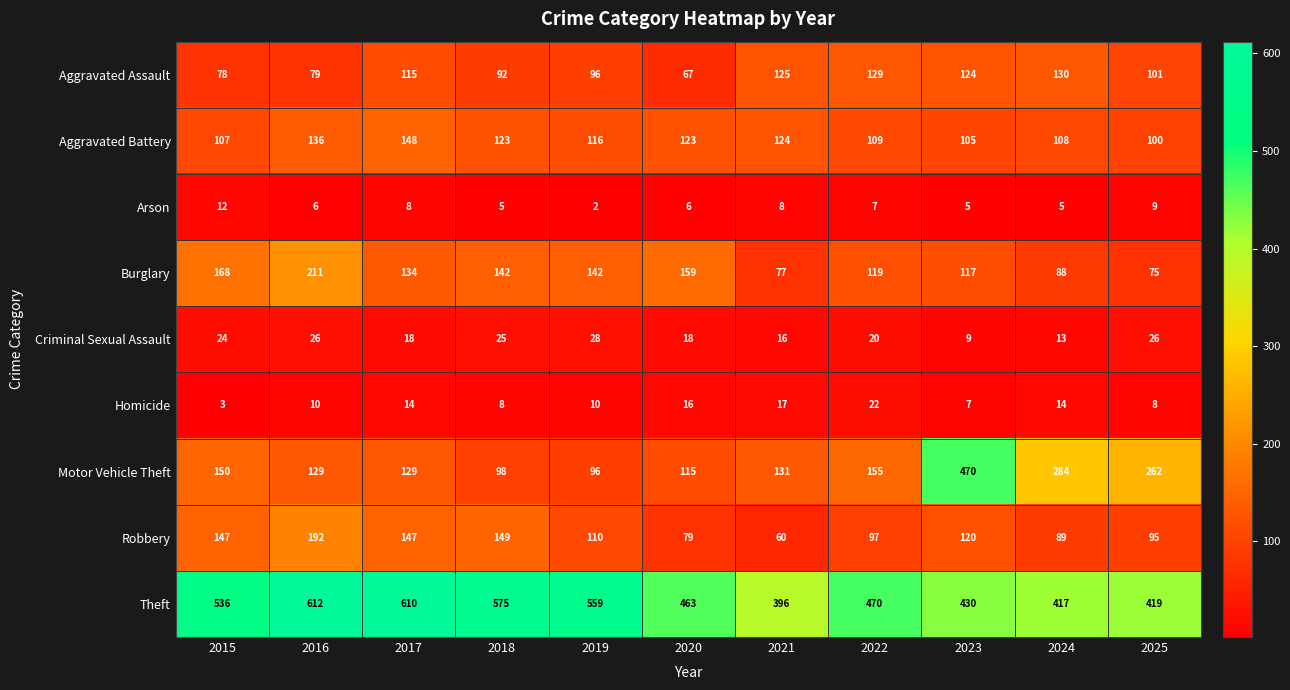

At which label does Theft first exceed 470?

2015